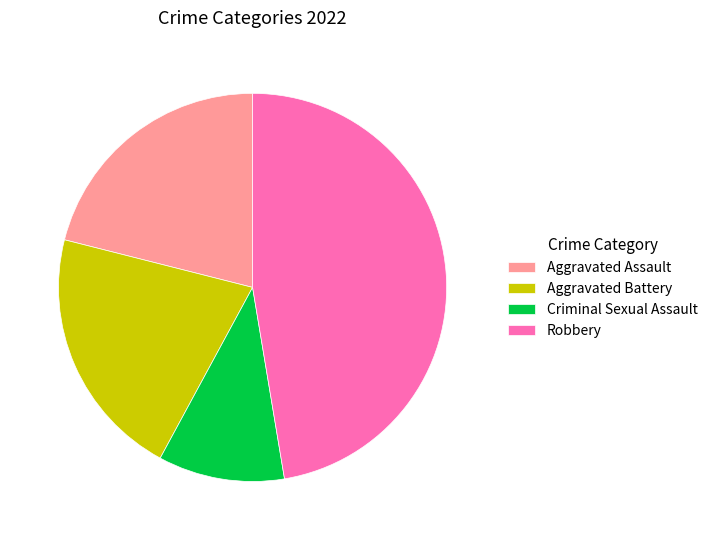

What is the ratio of the value at Aggravated Assault to the value at Robbery?

0.4